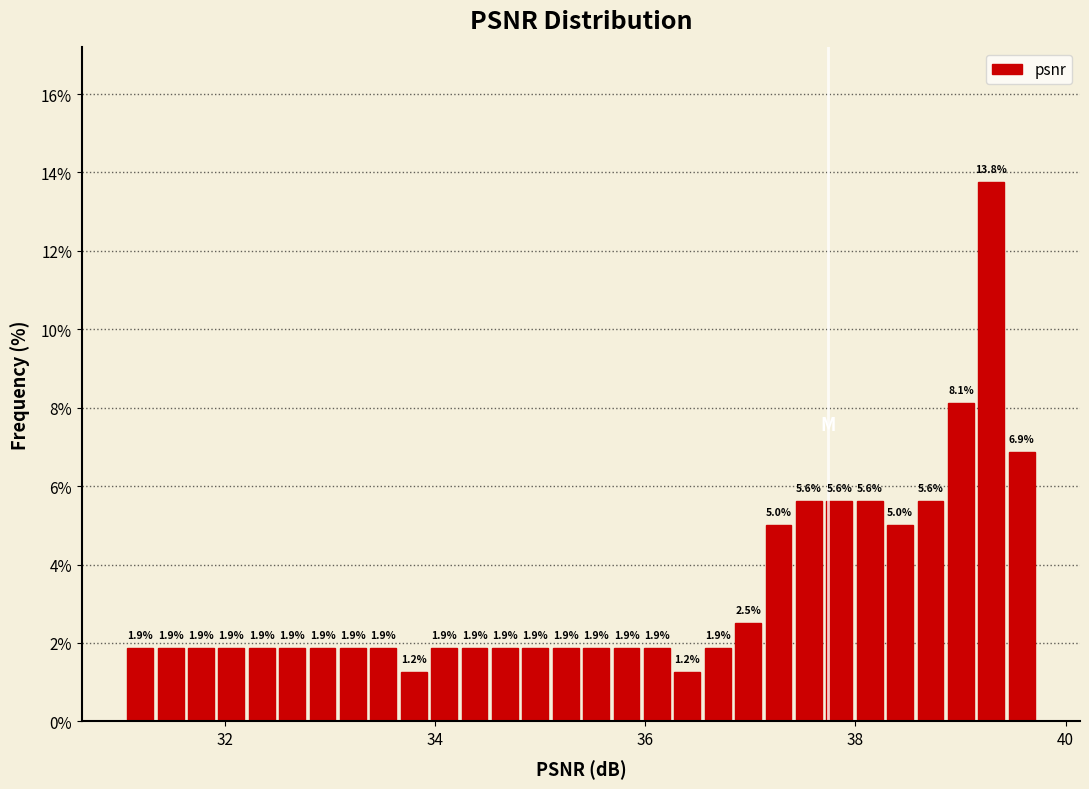

Around what value on the x-axis is the tallest bar? Give the approximate position of its centre, as read against the axis.

39.2